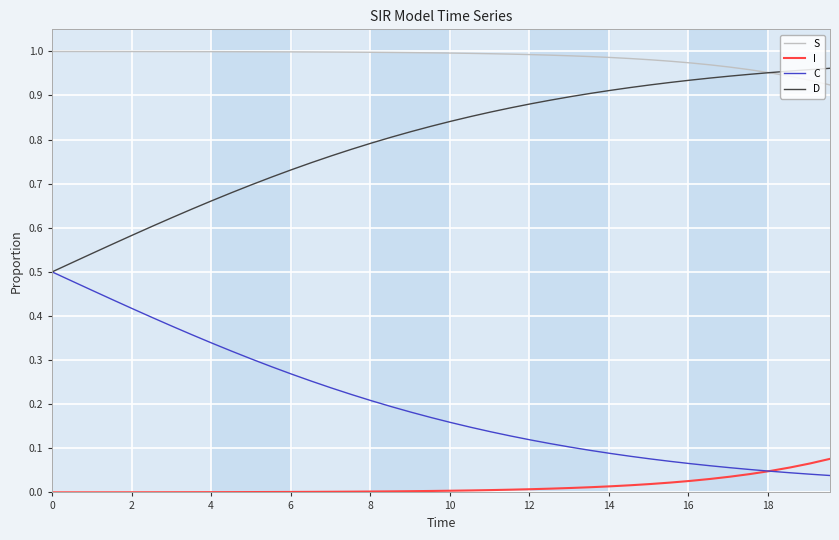

Which series has the largest total across all categories?

S